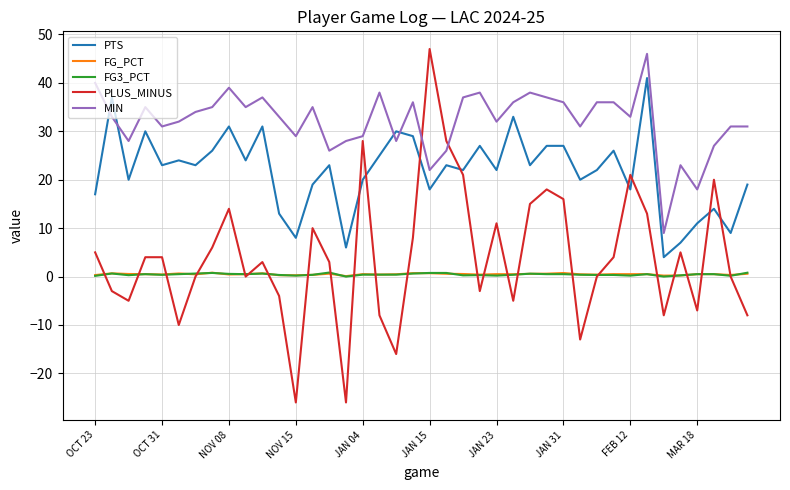

Which series has the largest total across all categories?

MIN